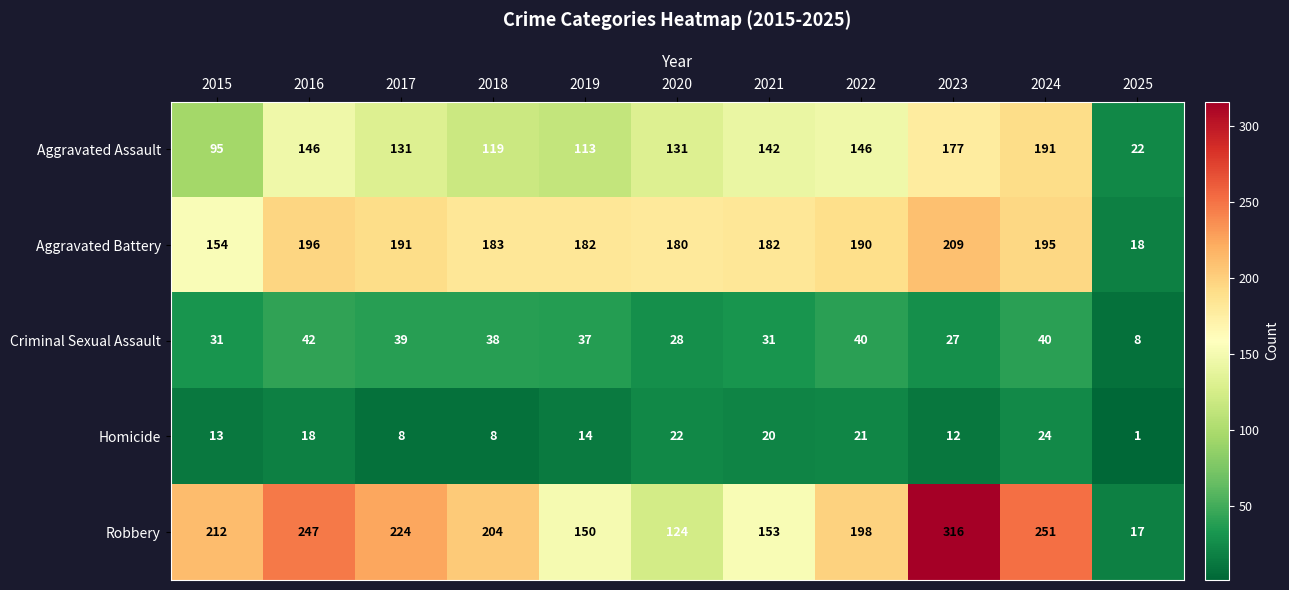

What is the minimum value for Aggravated Battery?

18